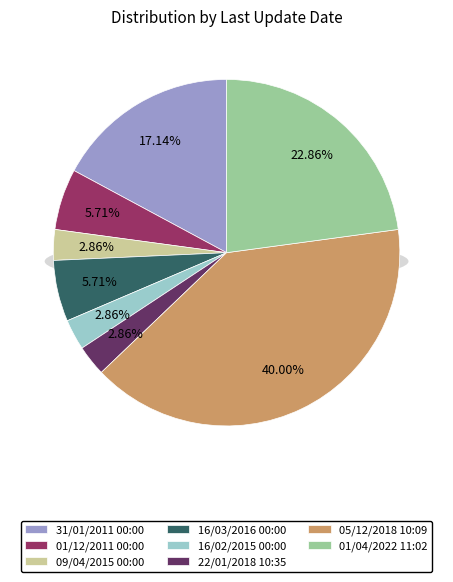

Rank the categories by value from lowest to highest.

09/04/2015 00:00, 16/02/2015 00:00, 22/01/2018 10:35, 01/12/2011 00:00, 16/03/2016 00:00, 31/01/2011 00:00, 01/04/2022 11:02, 05/12/2018 10:09